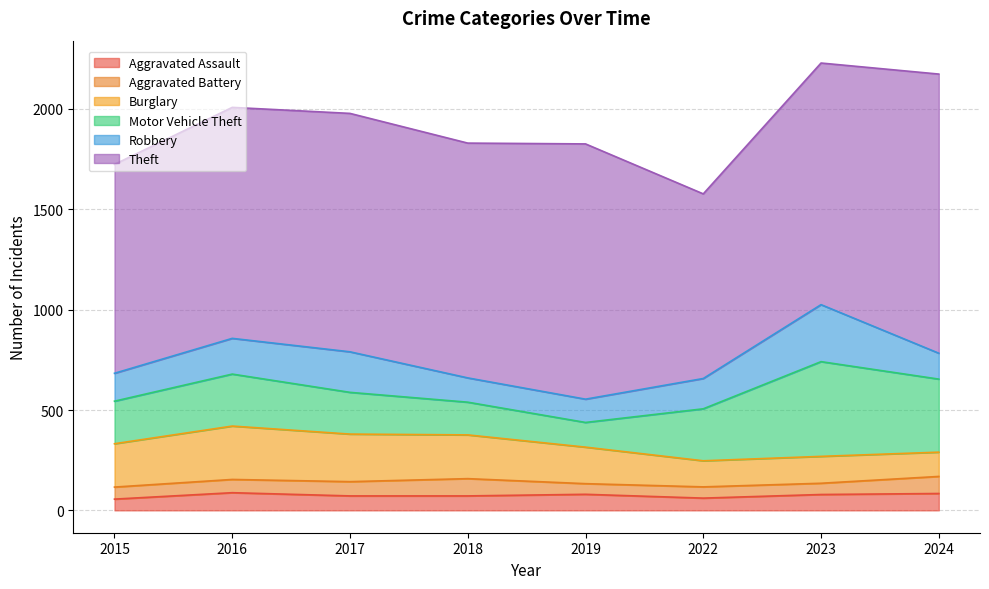

Does the chart display data point markers on the line(s)?

No